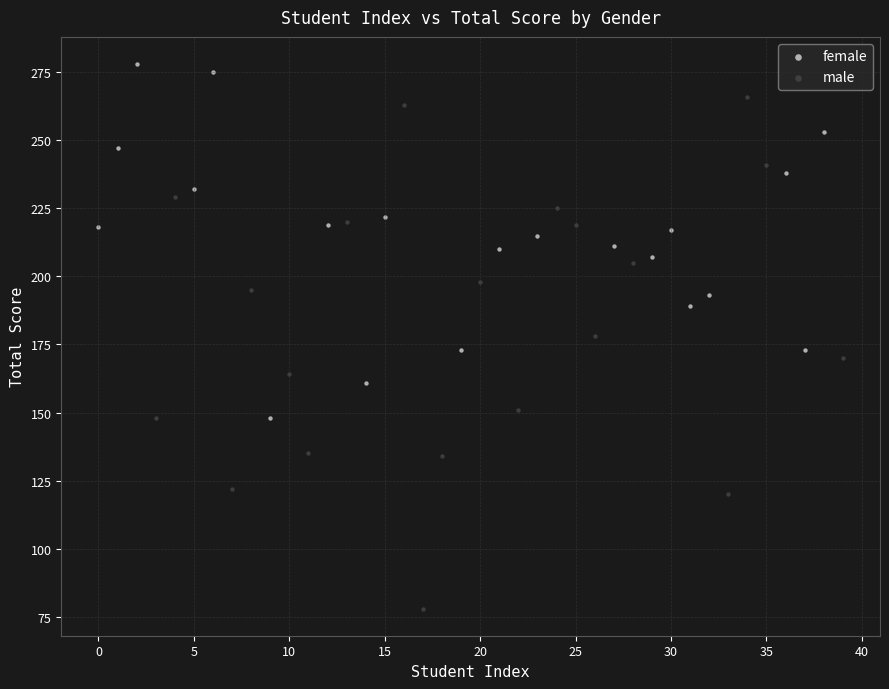

Which series has the widest spread of Y values?

male